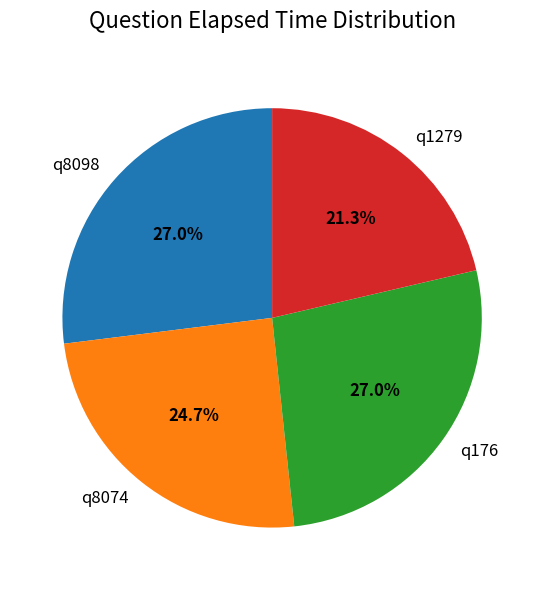

What is the smallest slice in the pie chart?

q1279